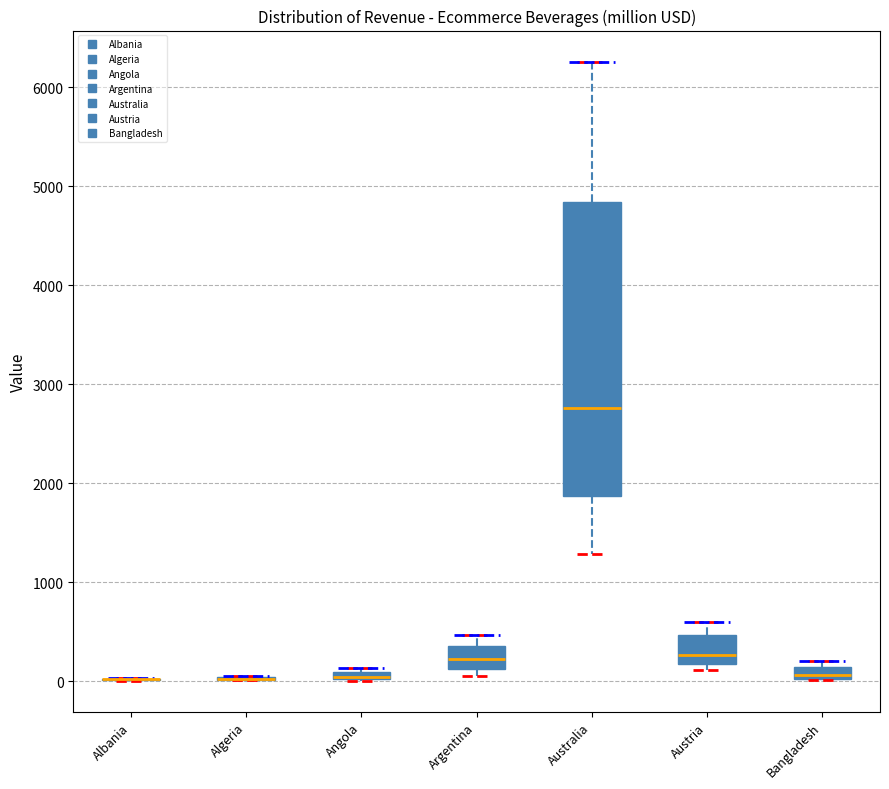

Which box is the tallest, from its lower edge to its upper edge?

Australia